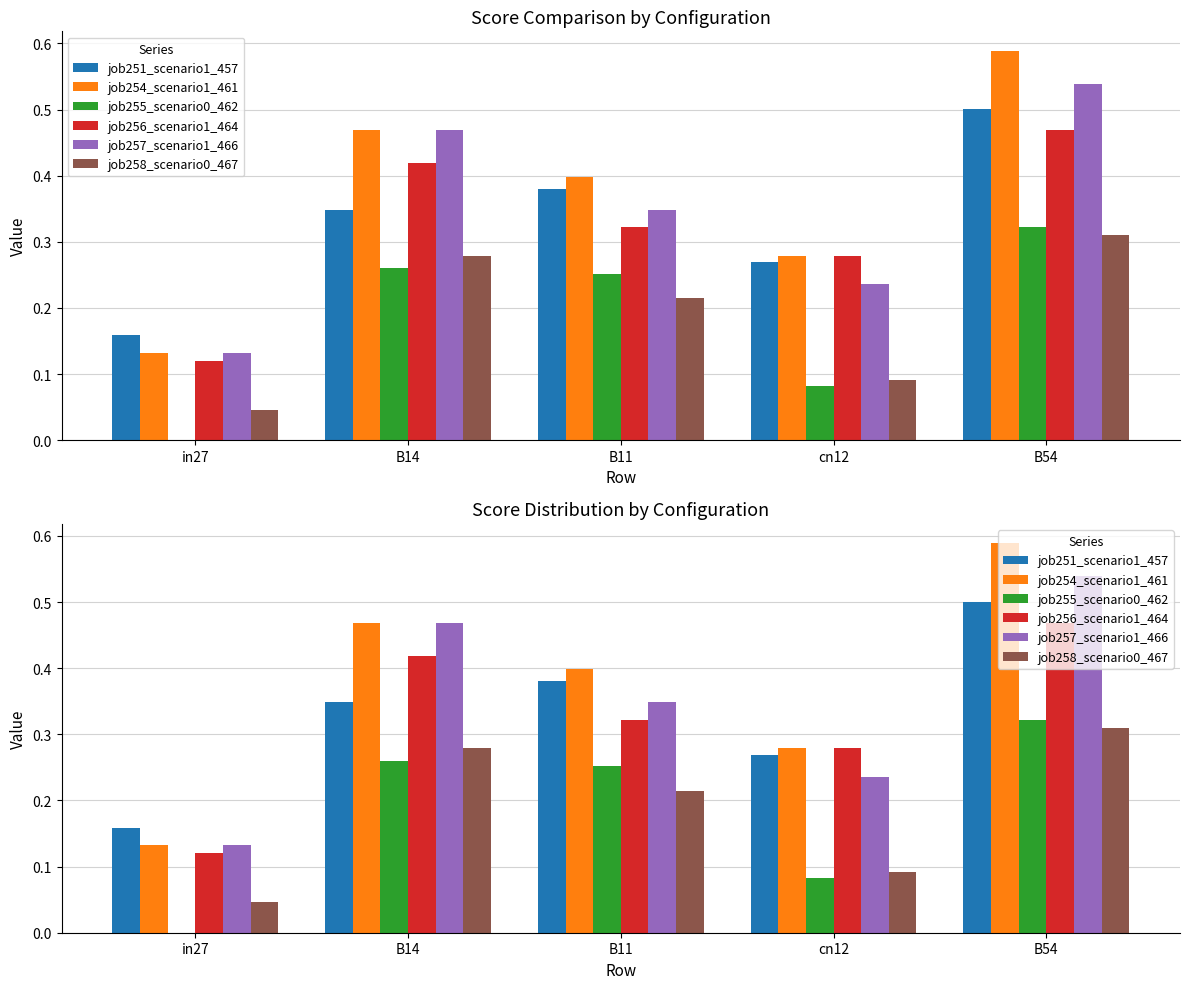

Does the chart contain any negative values?

No